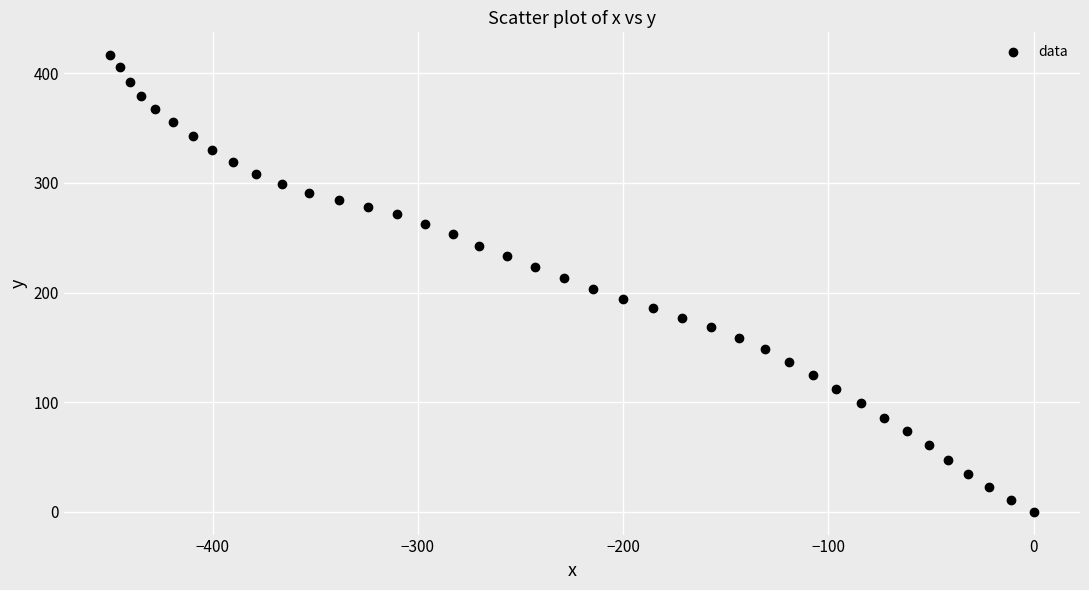

What is the range of X values (max minus min)?

449.9